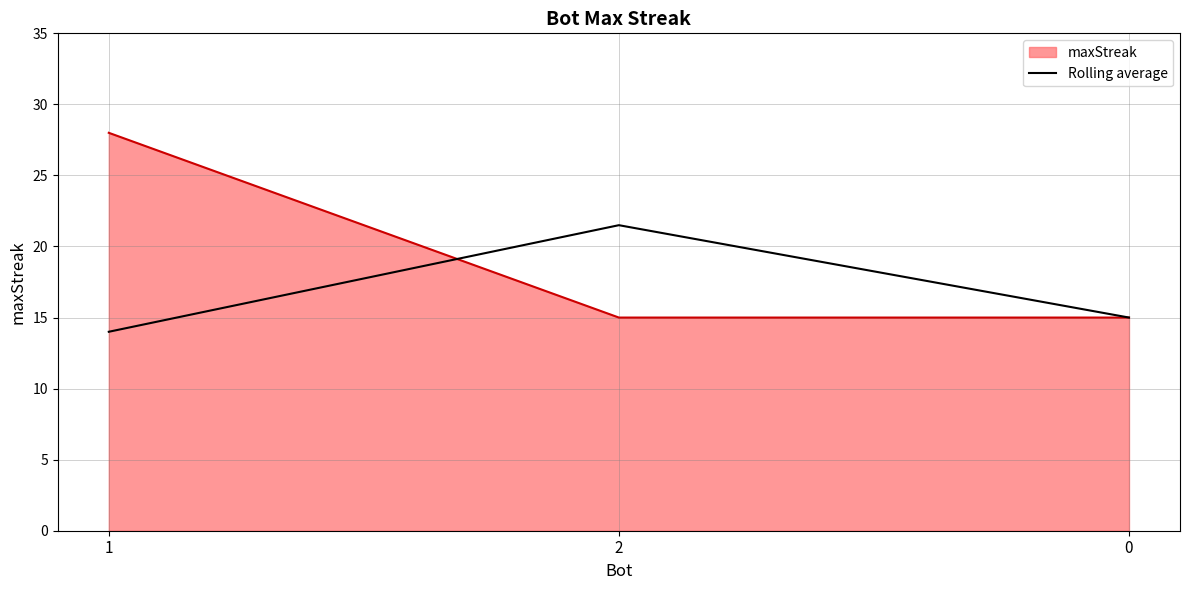

The Rolling average series shows 14.0 at 1. True or false?

True